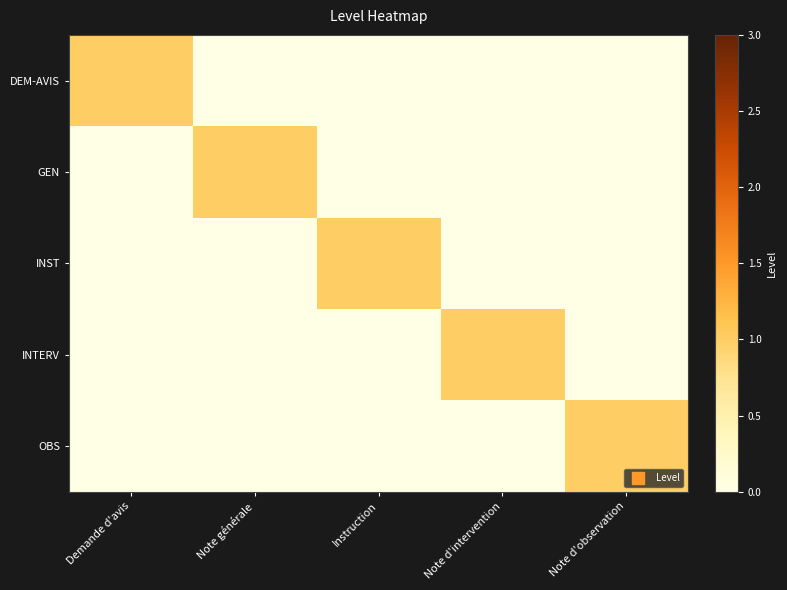

Which category has the highest value across all series?

Demande d'avis